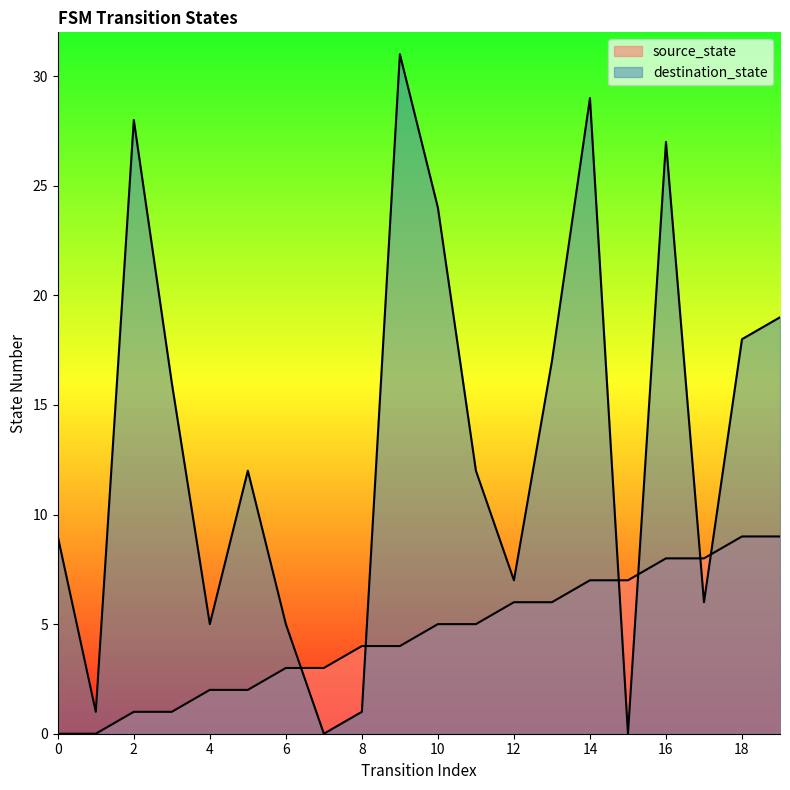

What is the value of the source_state point at the 12th from the left?

5